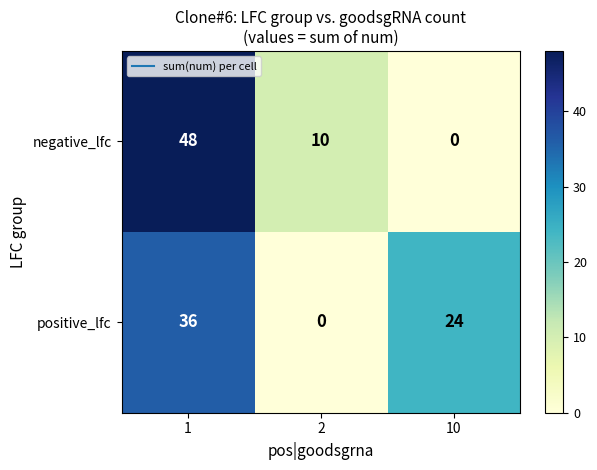

Reading left to right, extract all data points from this chart.

negative_lfc: 1=48	2=10	10=0
positive_lfc: 1=36	2=0	10=24